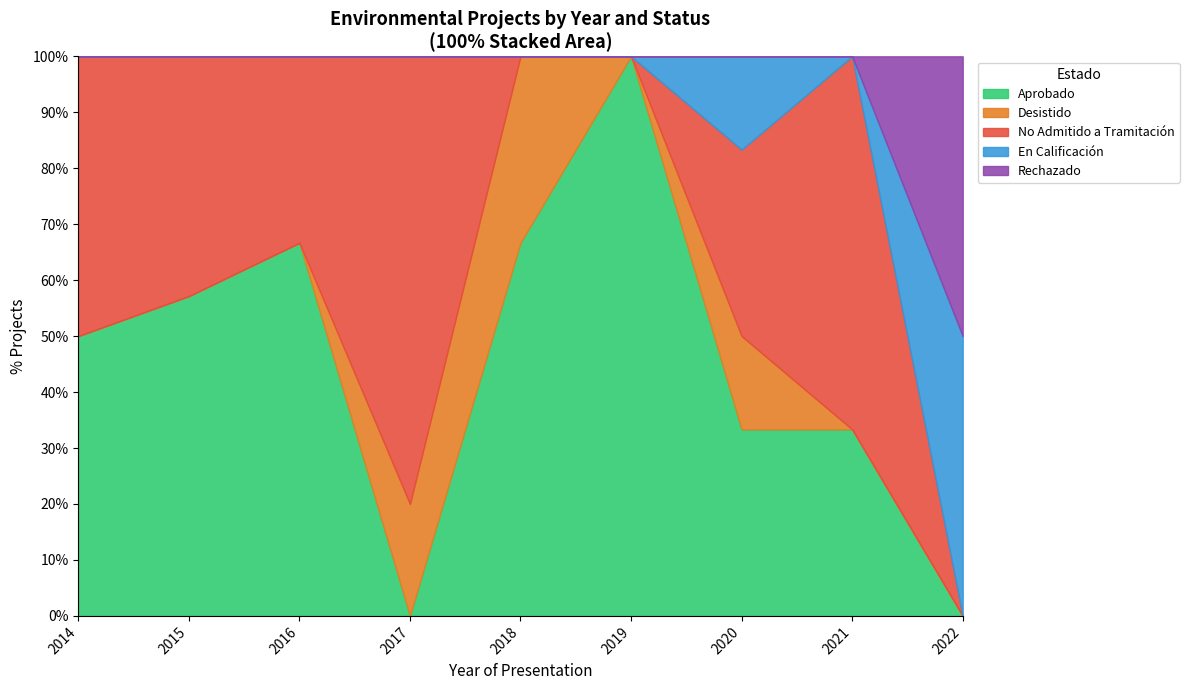

What are all the series names shown in the legend?

Aprobado, Desistido, No Admitido a Tramitación, En Calificación, Rechazado